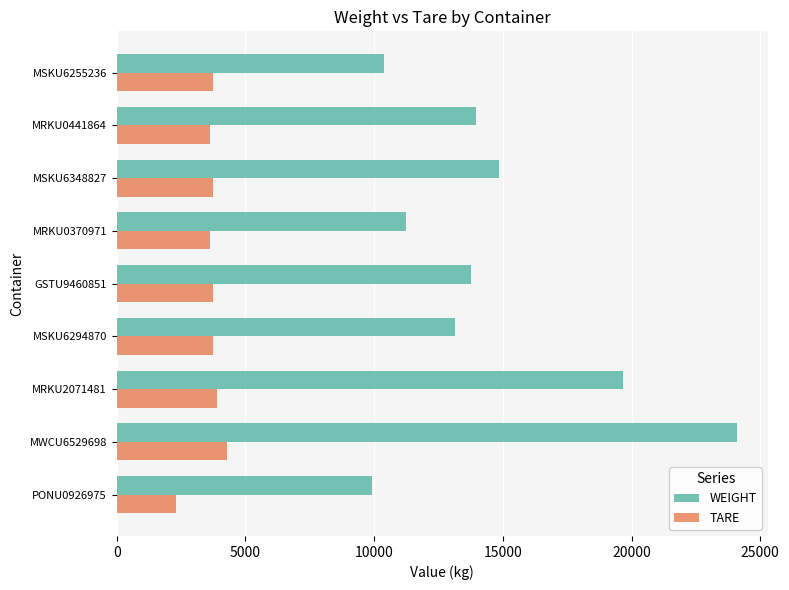

What is the sum of all TARE values?

32719.0